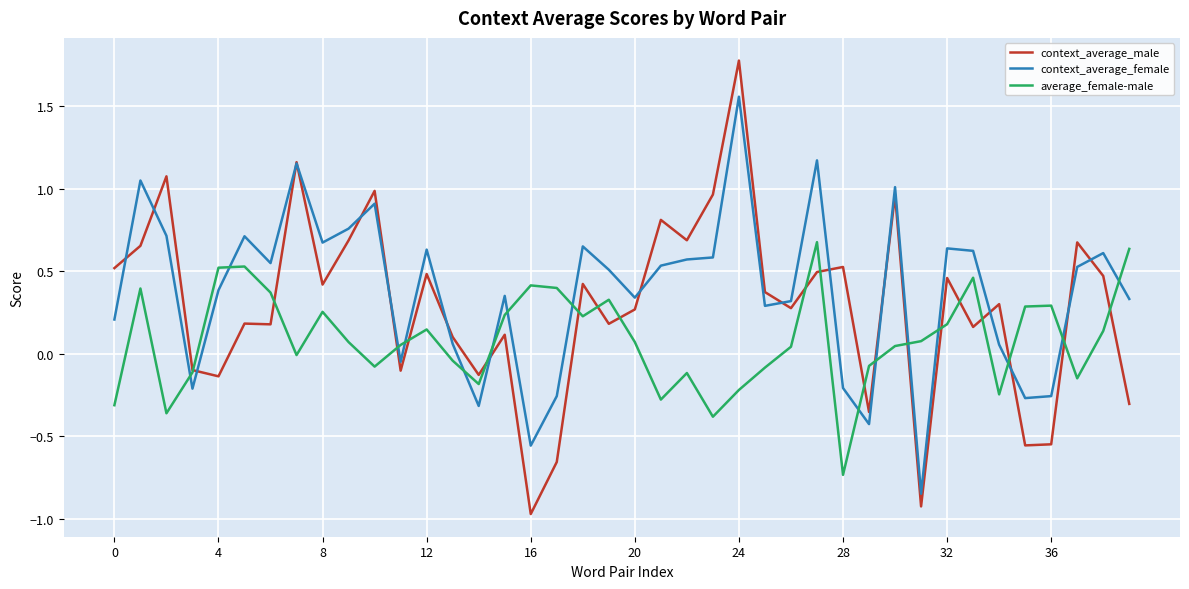

Which series ends up on top after the final intersection of context_average_female and average_female-male?

average_female-male